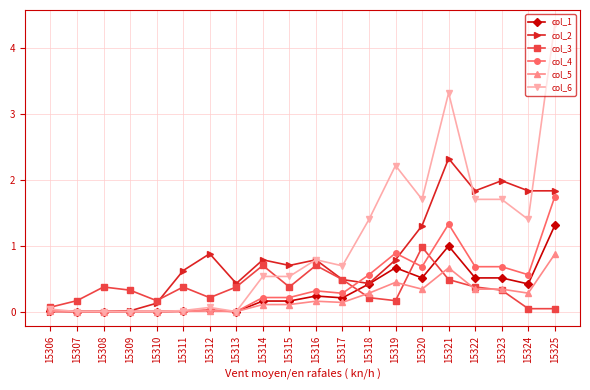

Is it true that col_1 equals 0.7 at 15323?

False